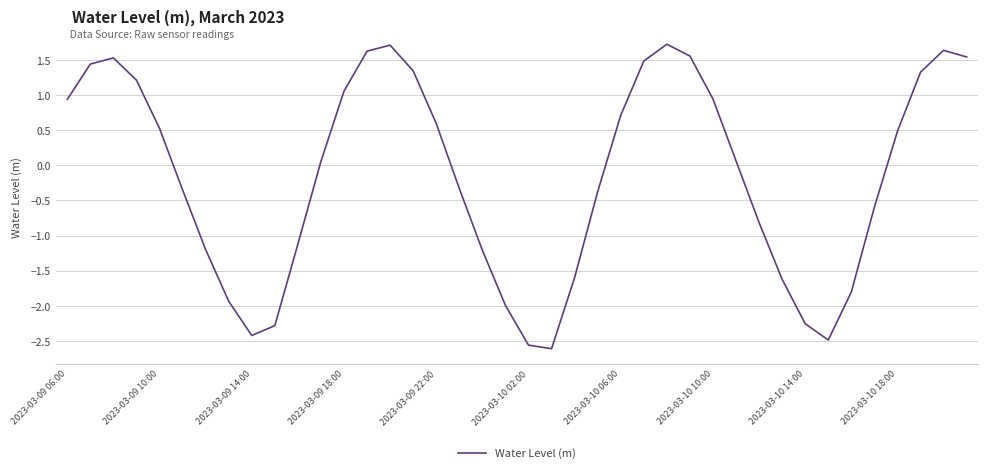

What is the difference between the maximum and minimum values?

4.3